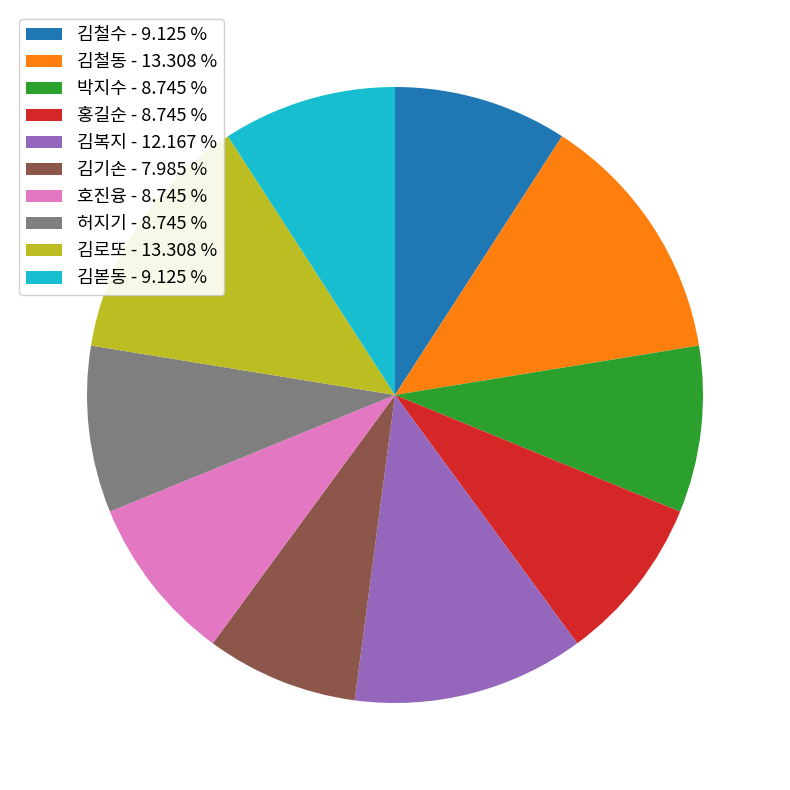

How many slices are in this pie chart?

10